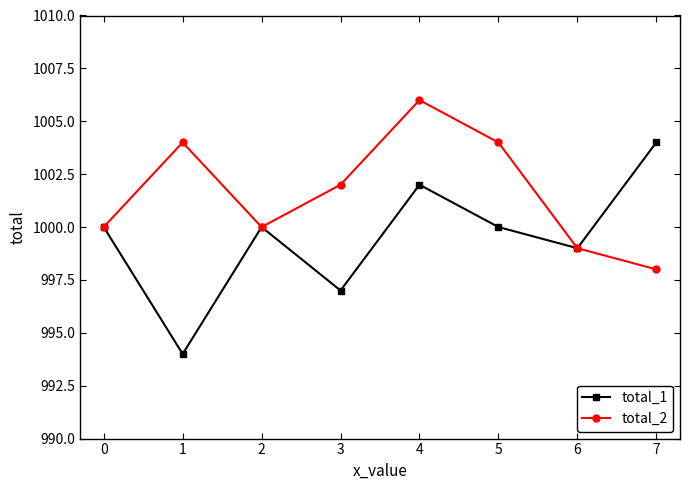

What value does the total_2 series have at 4?

1006